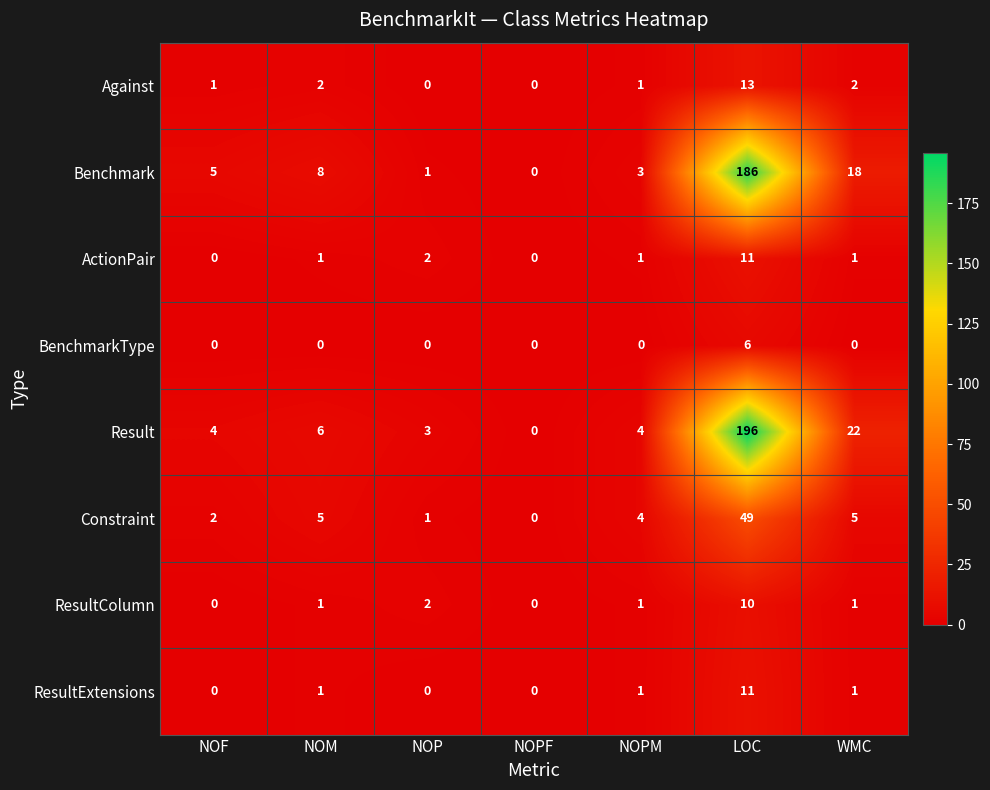

True or false: Constraint has a value of 19 at NOPF.

False